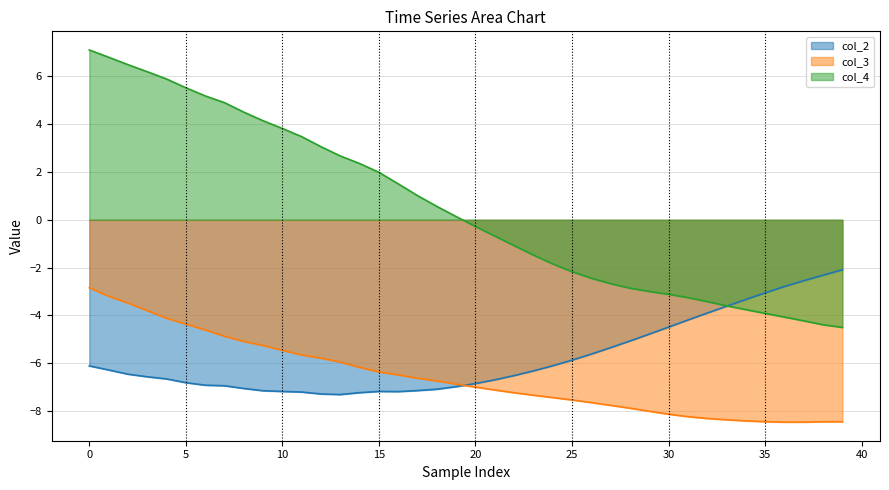

At how many categories does at least one series exceed -3?

34